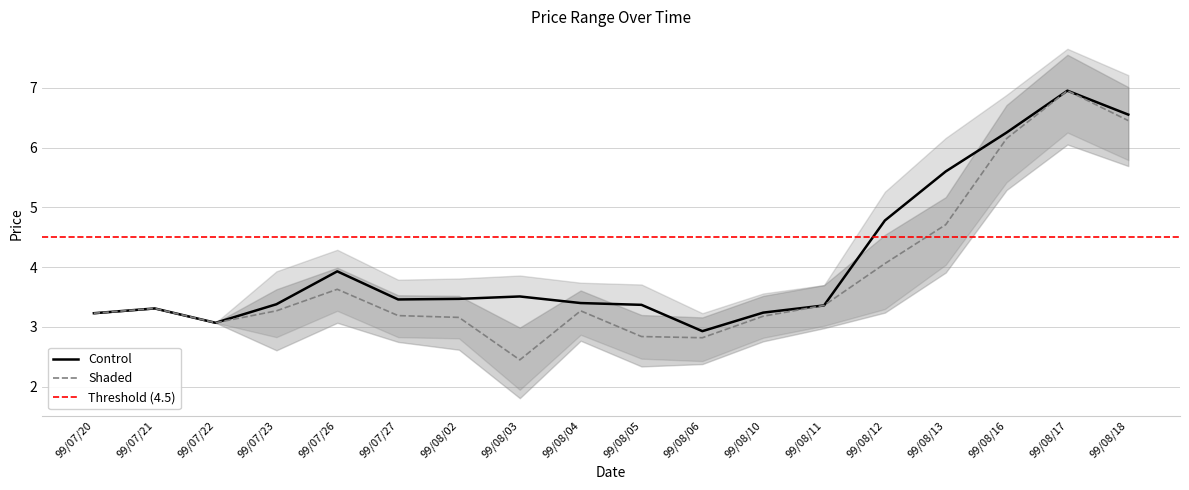

Which category has the lowest value across all series?

99/08/03